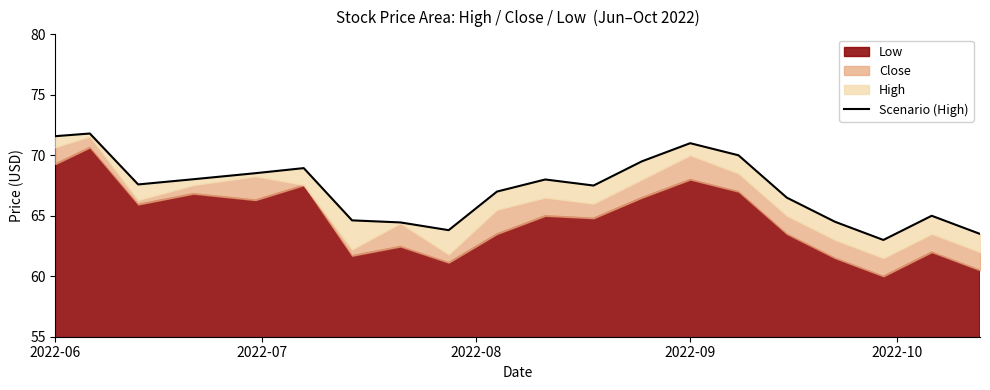

At which label does the data first exceed 67?

2022-06